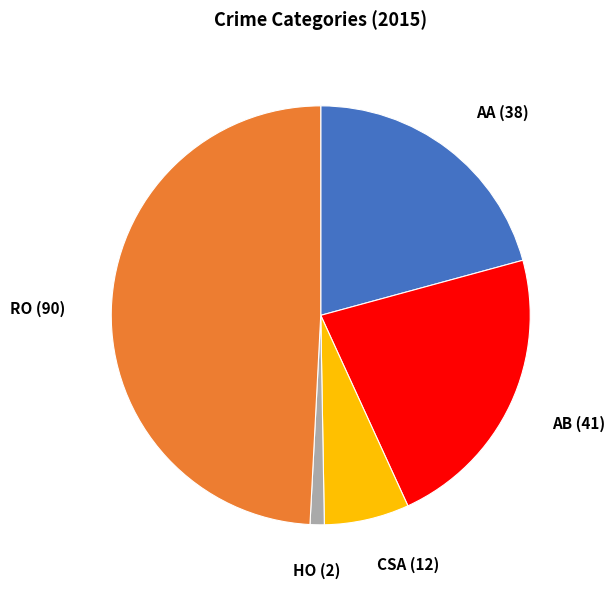

Count the number of slices in the pie.

5